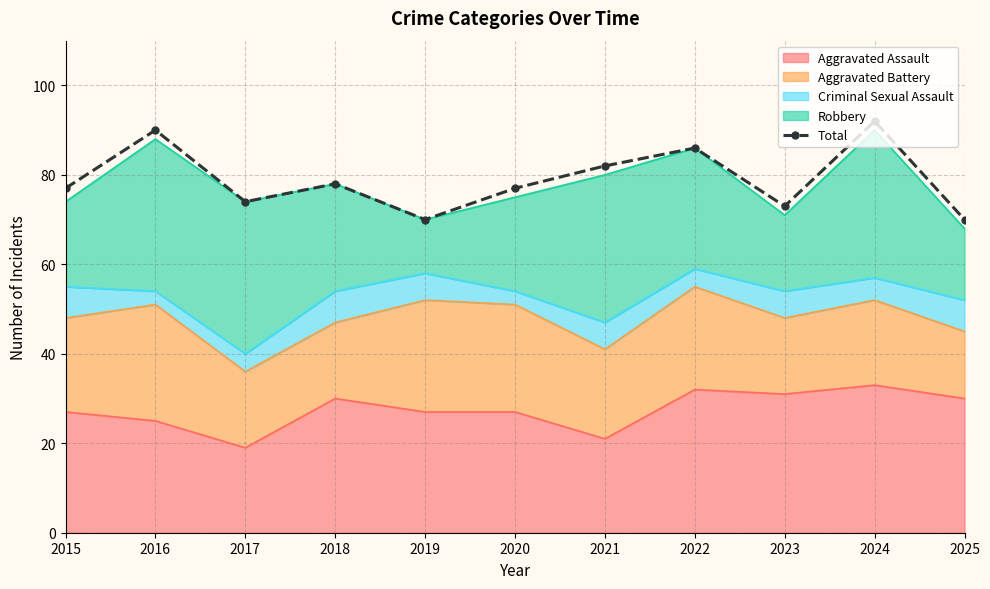

What is the sum of all values?

869